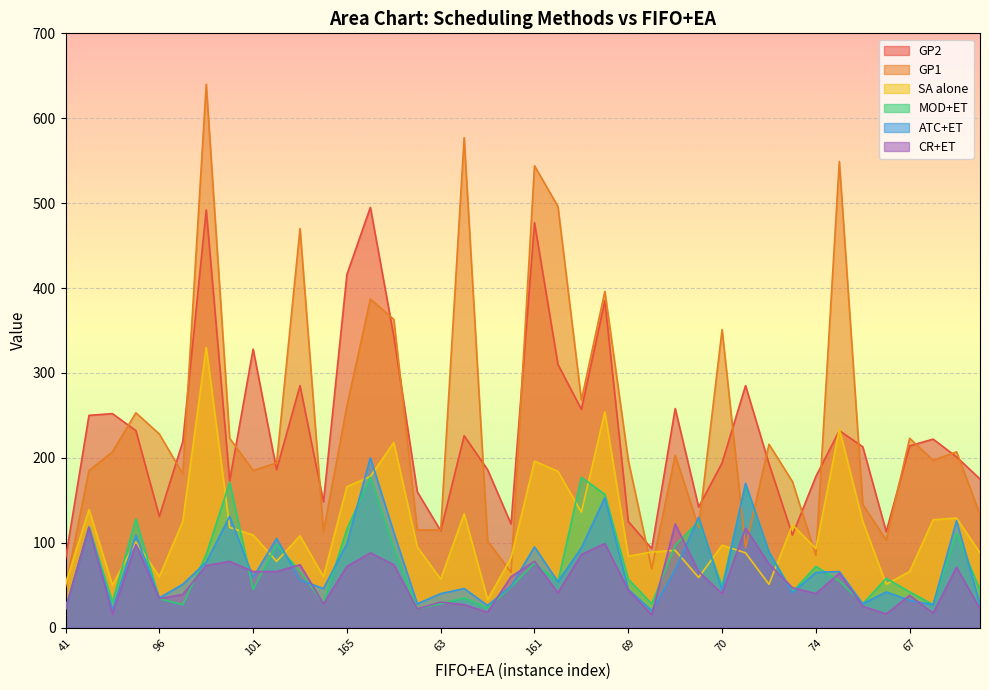

How many interior local peaks does the GP2 series have?

12